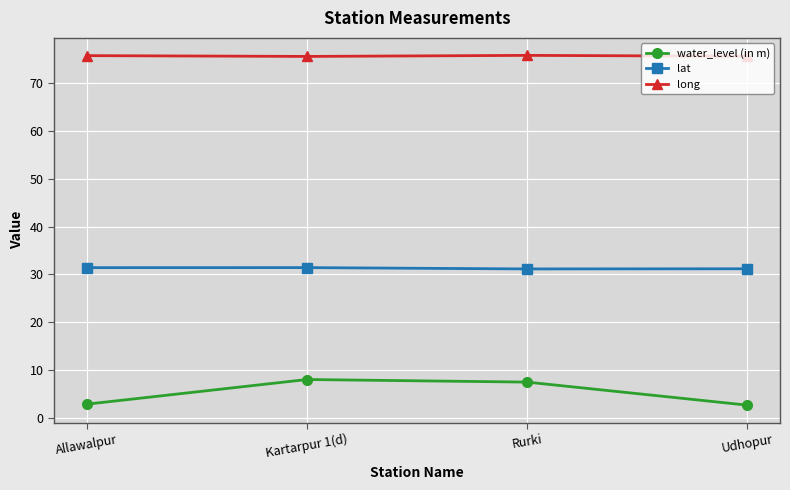

What is the value of the long point at the 4th from the left?

75.5